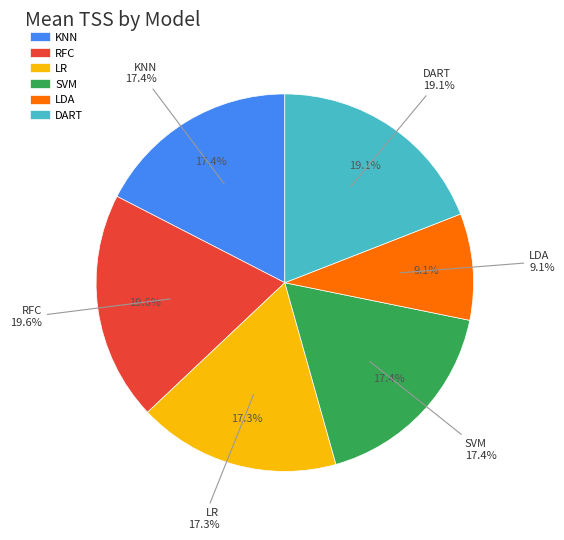

Rank the categories by value from highest to lowest.

RFC, DART, KNN, SVM, LR, LDA